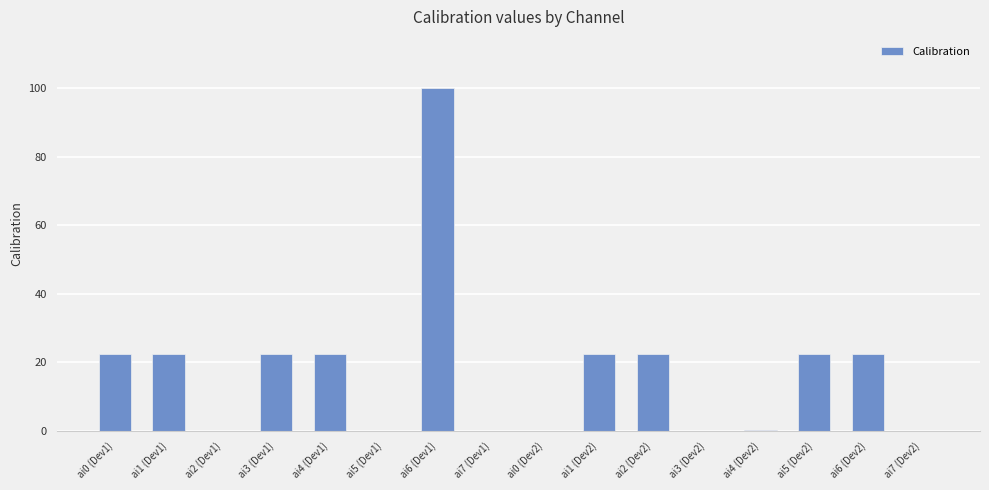

Which label corresponds to the largest value in the chart?

ai6 (Dev1)